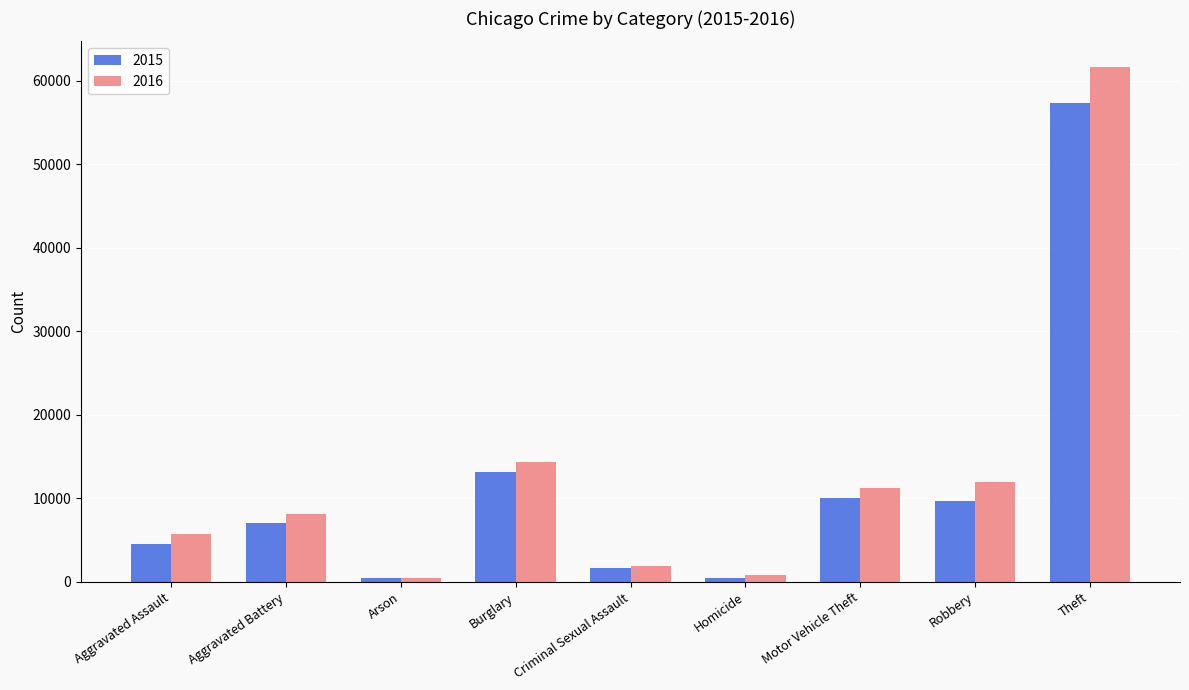

Between Burglary and Motor Vehicle Theft, which series saw the biggest shift?

2015